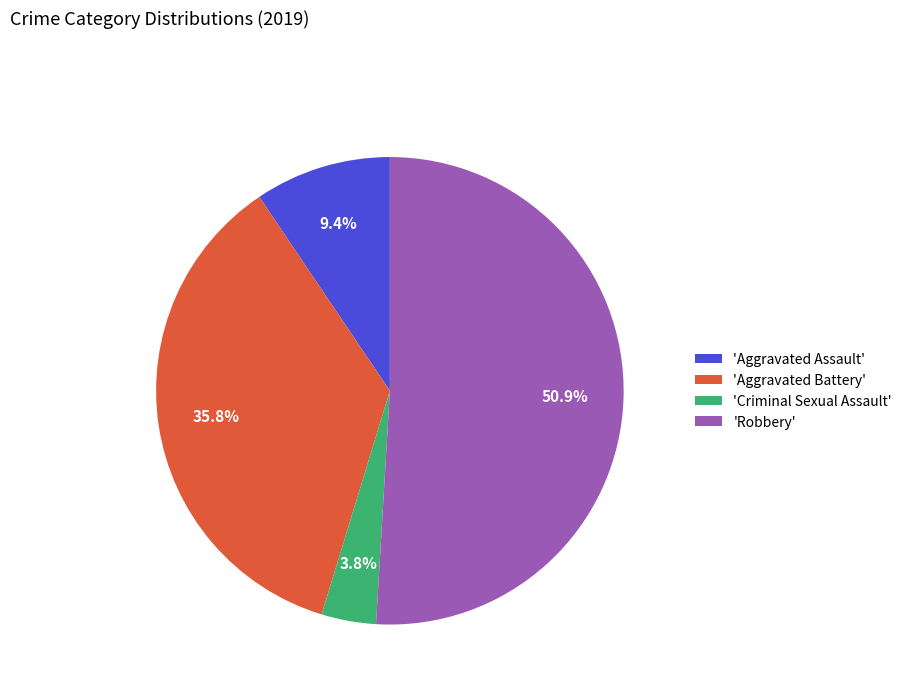

Rank the categories by value from highest to lowest.

'Robbery', 'Aggravated Battery', 'Aggravated Assault', 'Criminal Sexual Assault'